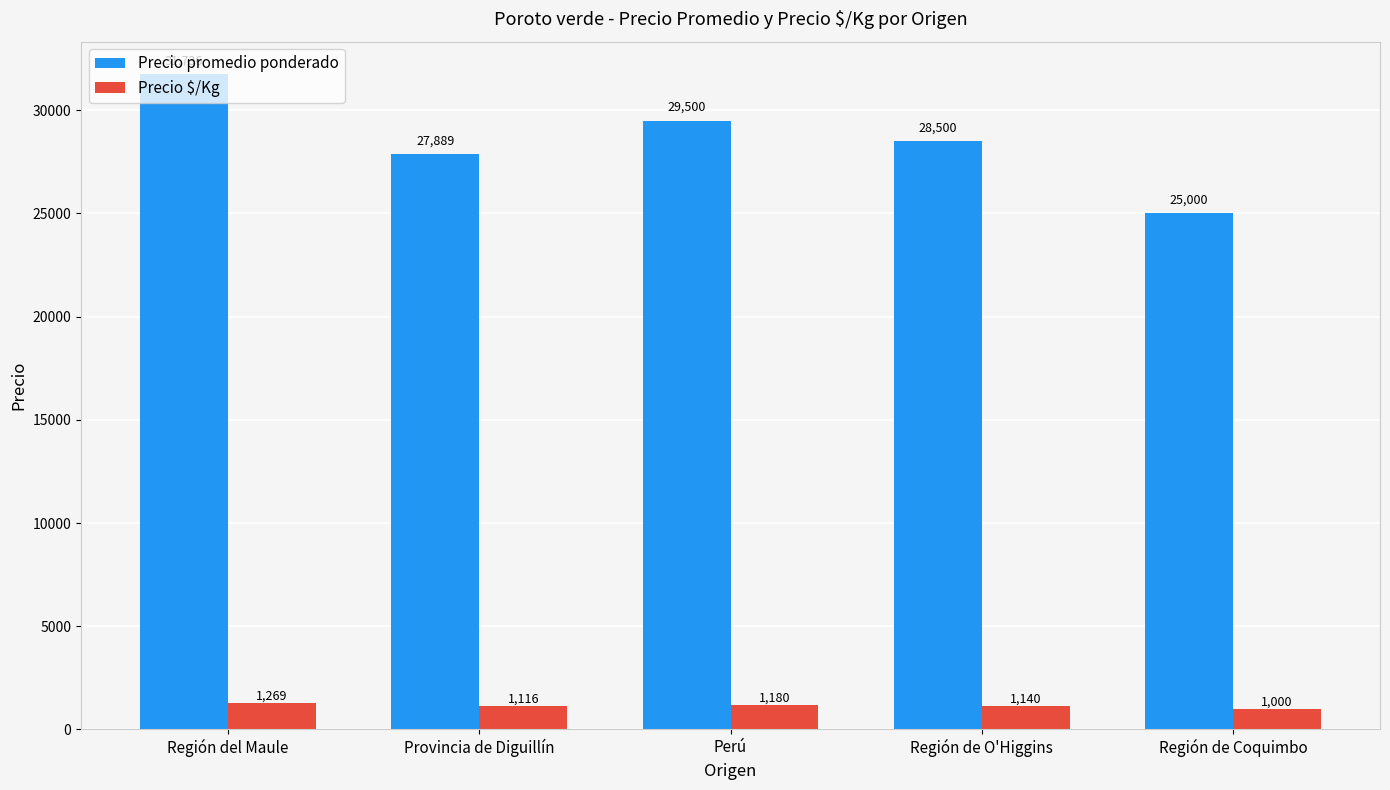

Reading left to right, what are all the values shown in this chart?

Precio promedio ponderado: 31736	27889	29500	28500	25000
Precio $/Kg: 1269	1116	1180	1140	1000